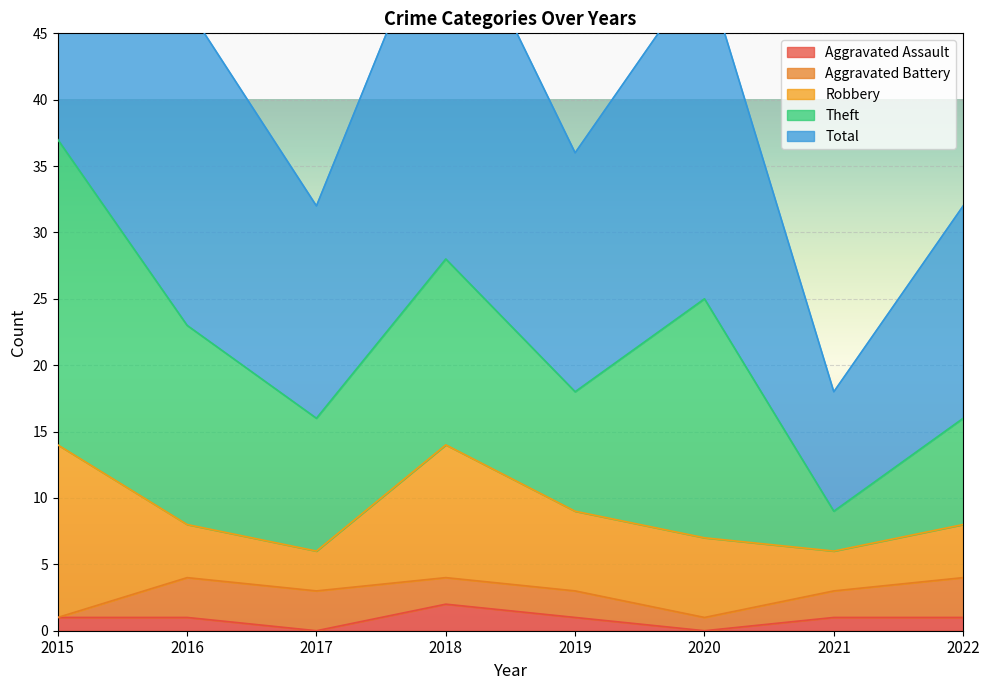

Where is the first local minimum for Robbery?

2017